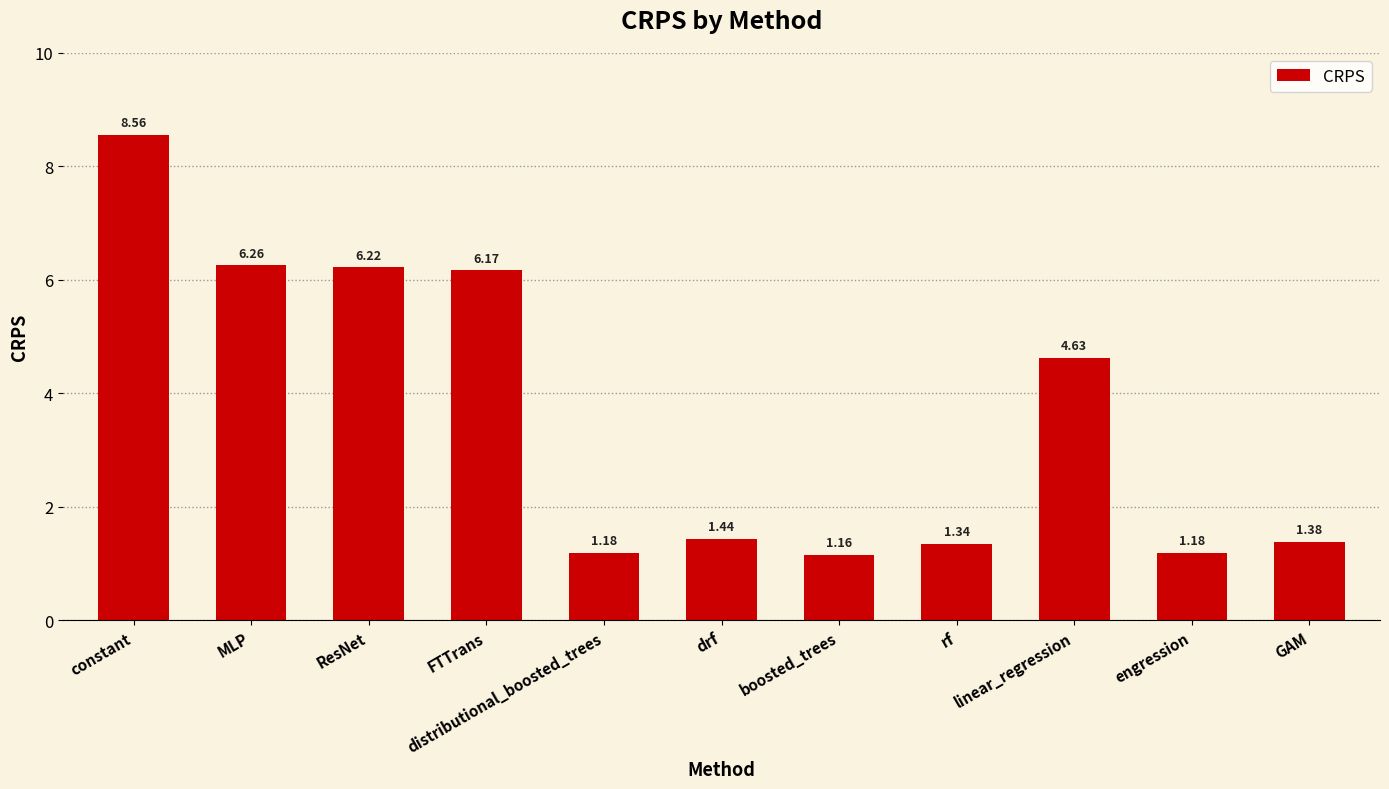

At which category does the chart reach its minimum across all series?

boosted_trees